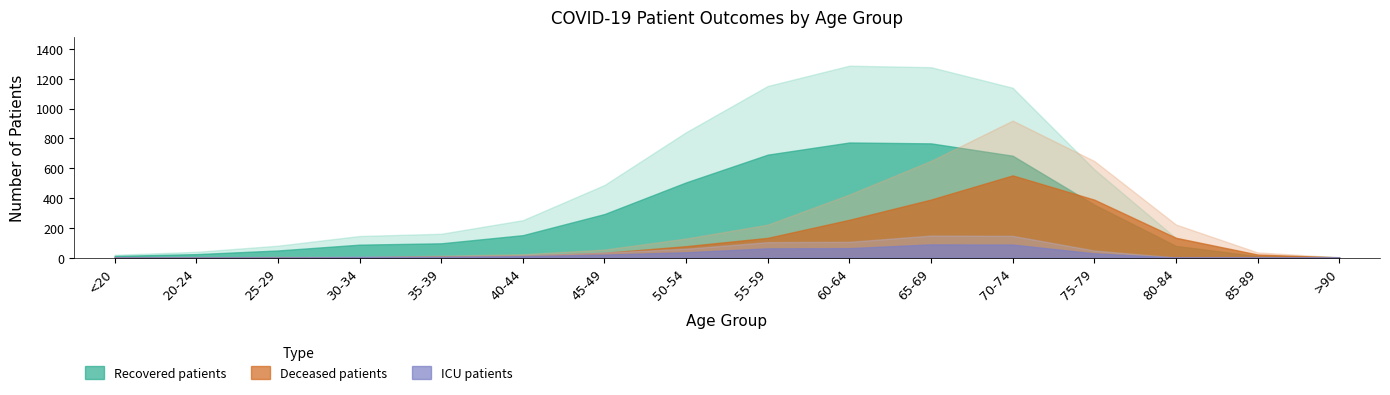

True or false: patients_in_icu and deceased_patients cross at least once.

True